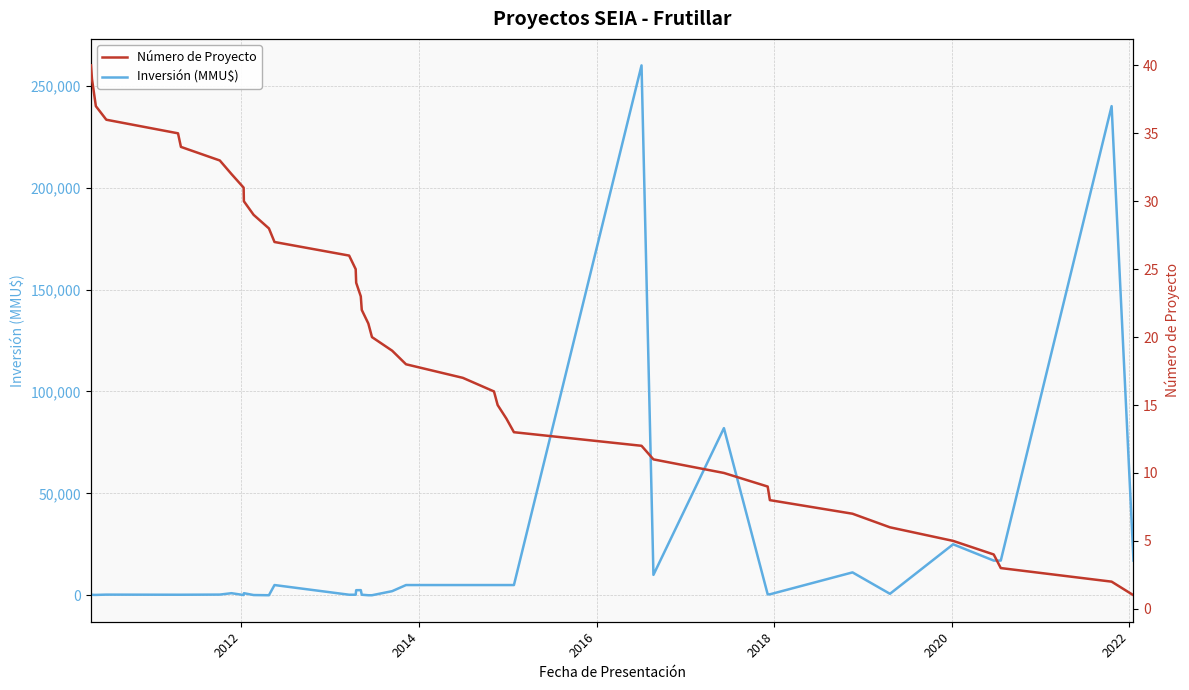

What is the maximum value shown in the chart?

260000